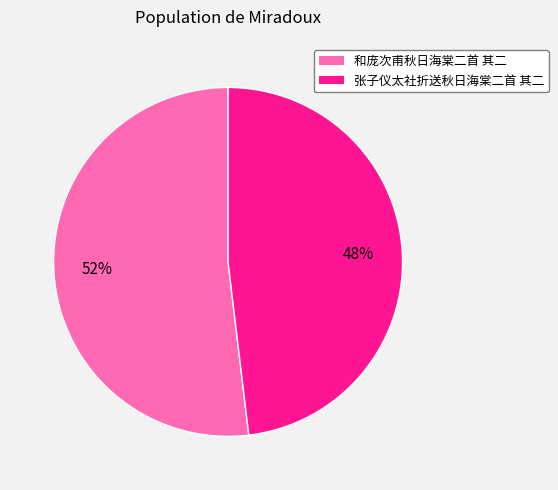

Count the number of slices in the pie.

2